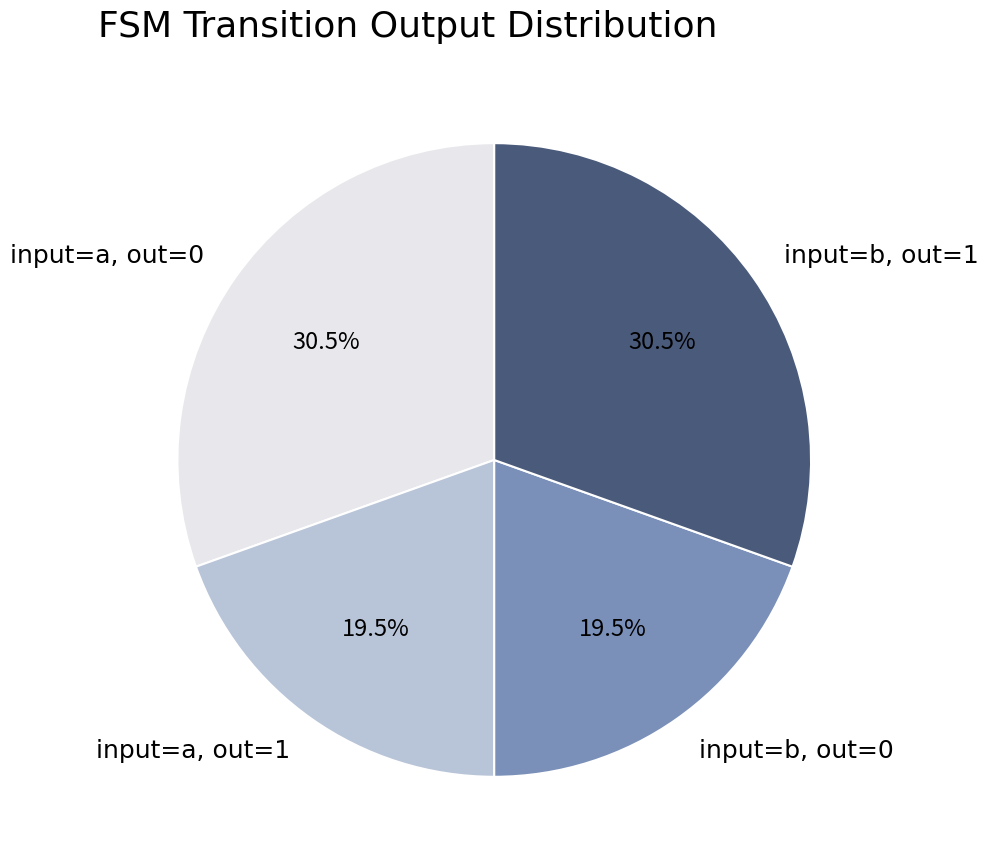

Is there any slice that represents more than half of the pie?

No